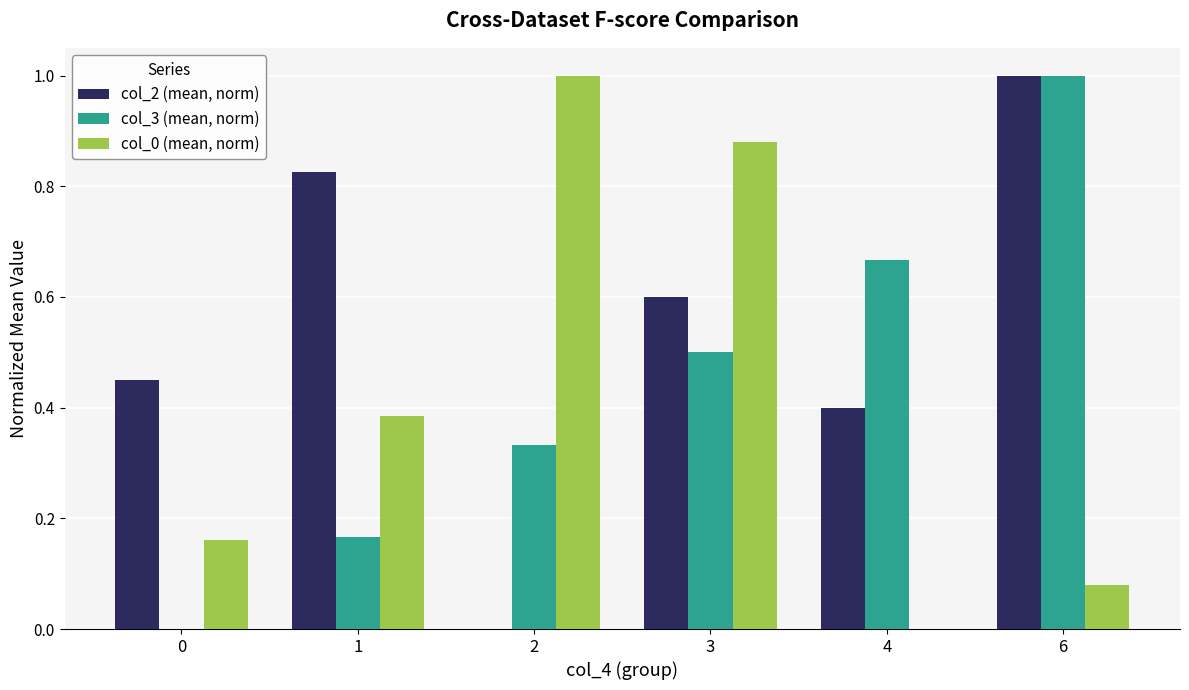

Which series has the largest total across all categories?

col_2 (mean, norm)